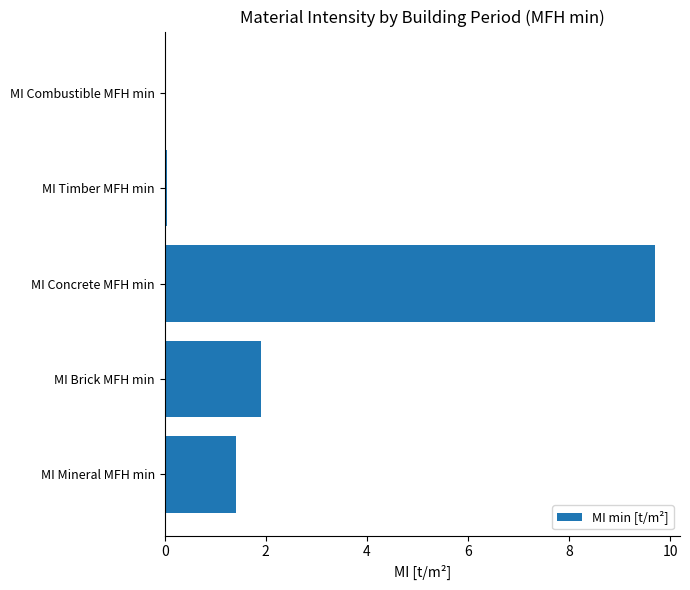

What is the average value?

2.6